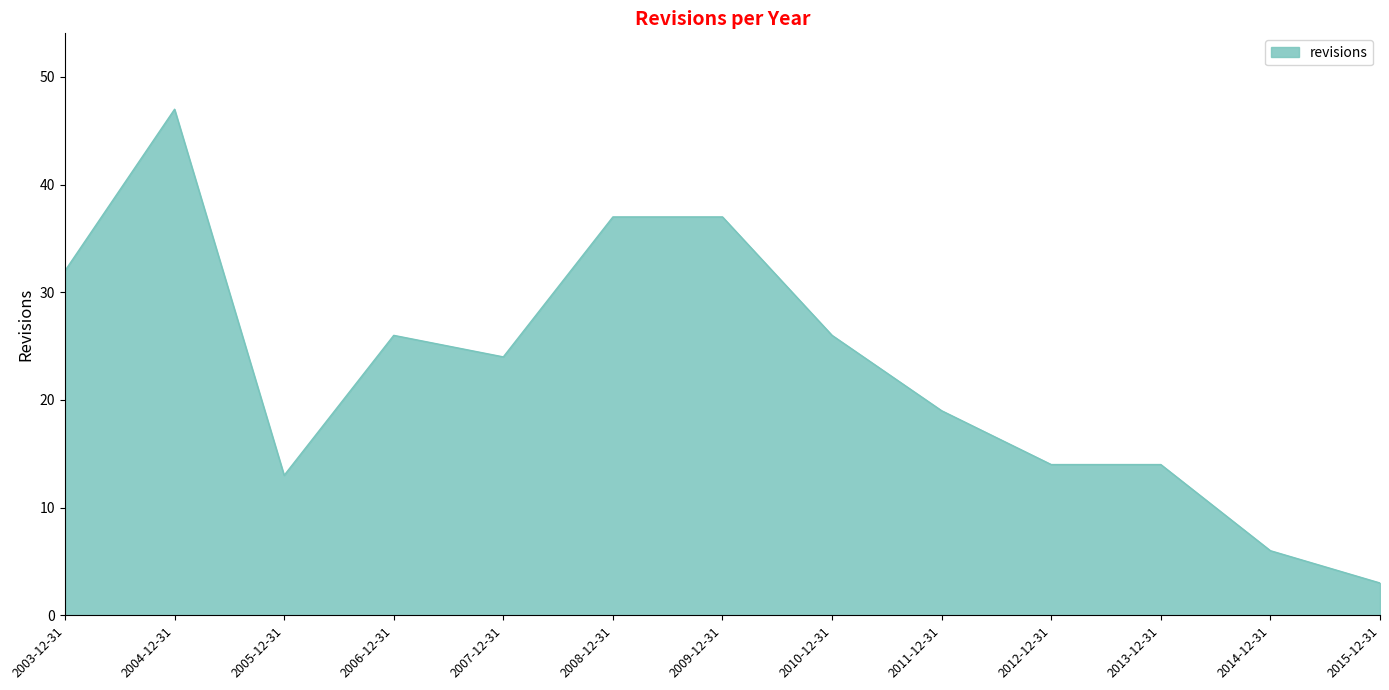

Which has a higher value, 2004-12-31 or 2008-12-31?

2004-12-31